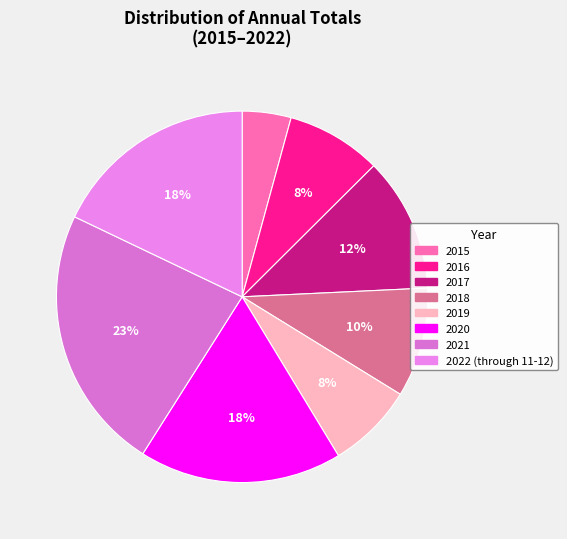

True or false: 2019 accounts for 8% of the total.

True